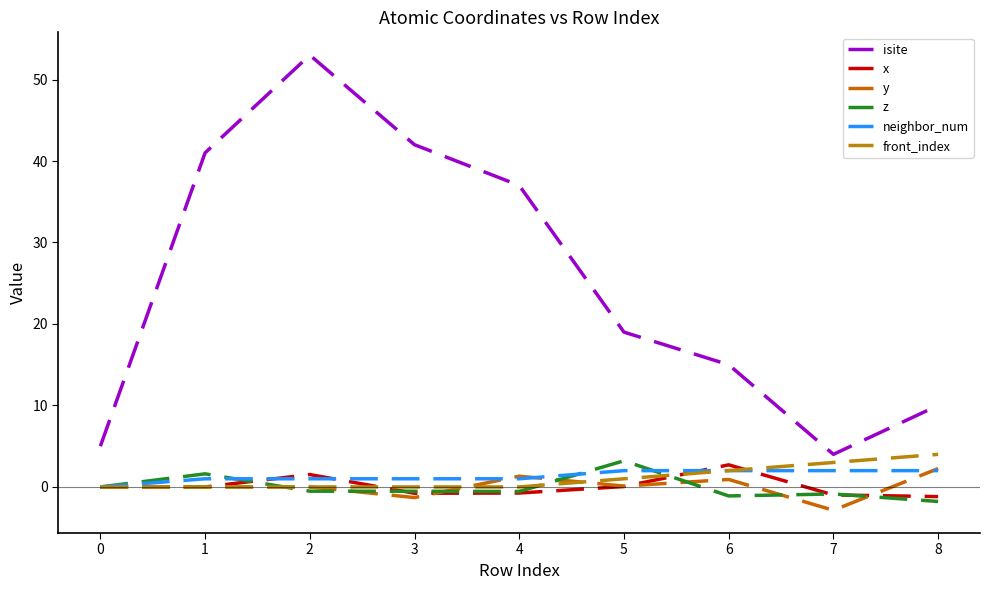

How many values in the isite series are below 19?

4